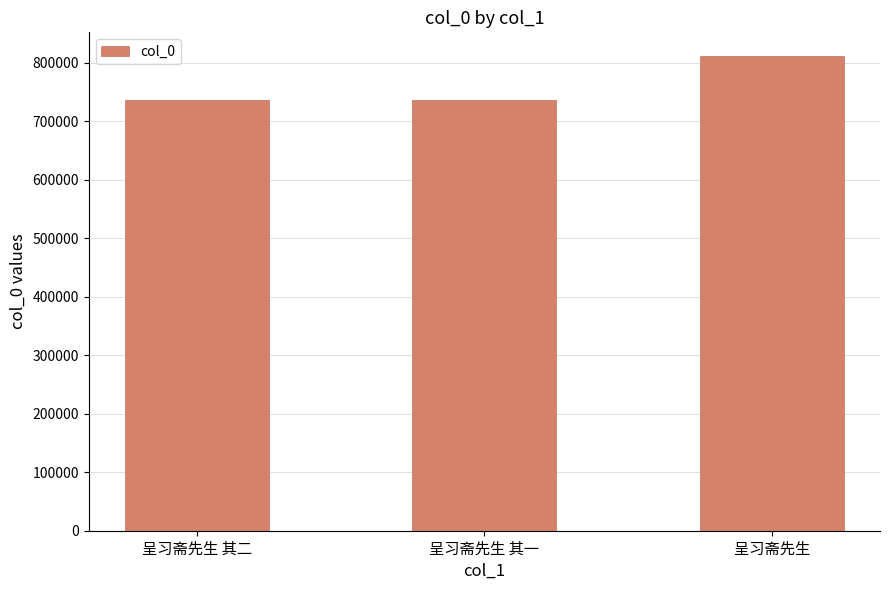

True or false: the data shows 1003959 at 呈习斋先生 其二.

False